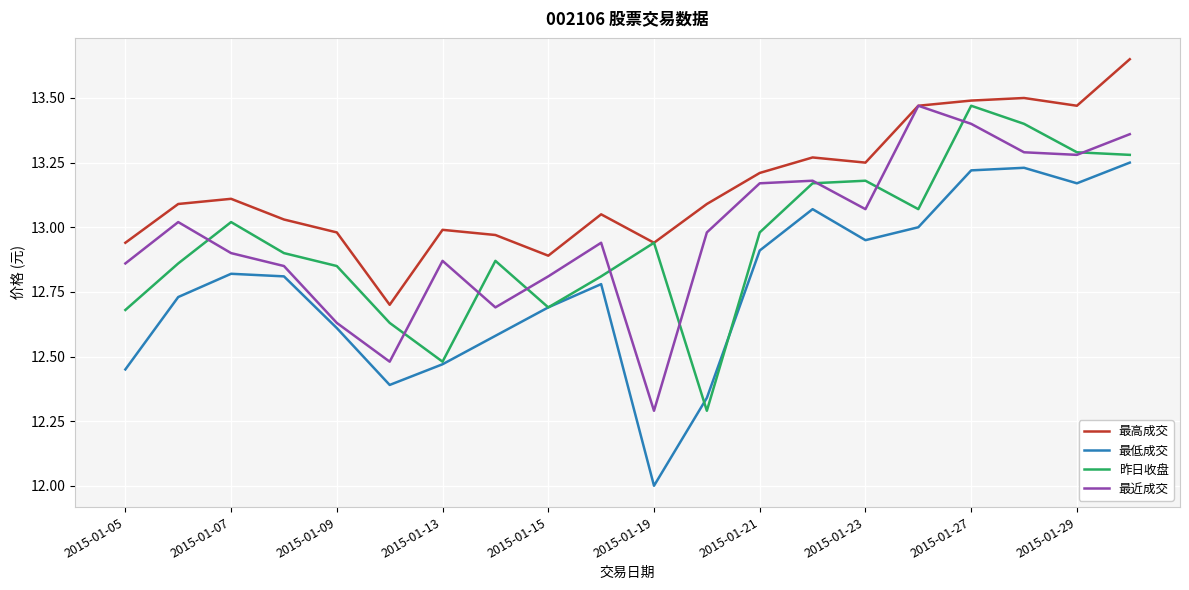

True or false: 最高成交 and 最低成交 cross at least once.

False